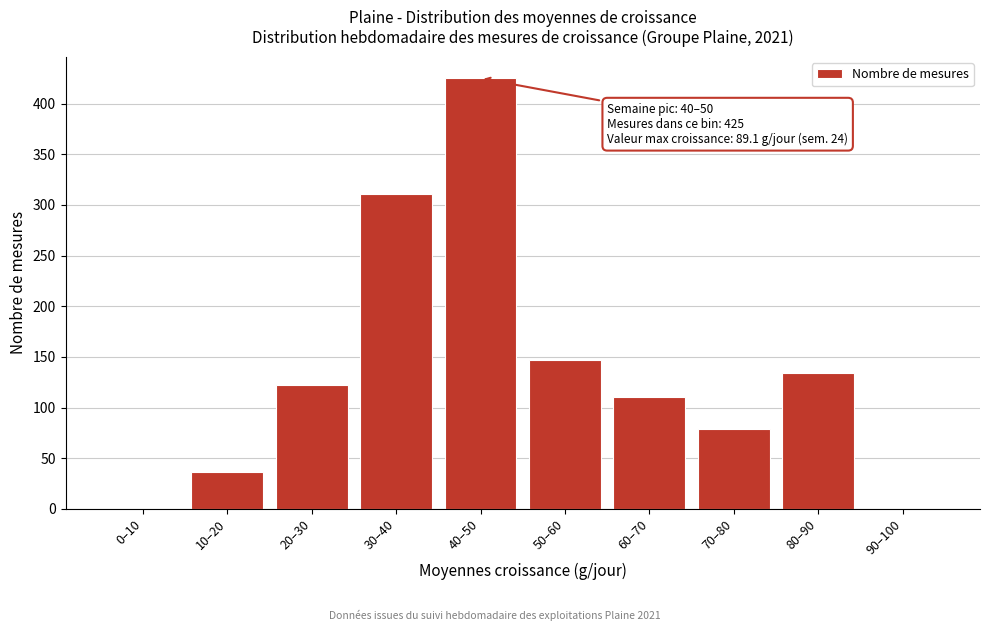

Reading right to left, transcribe all the data shown in this chart.

90–100=0	80–90=134	70–80=79	60–70=110	50–60=147	40–50=425	30–40=311	20–30=122	10–20=36	0–10=0